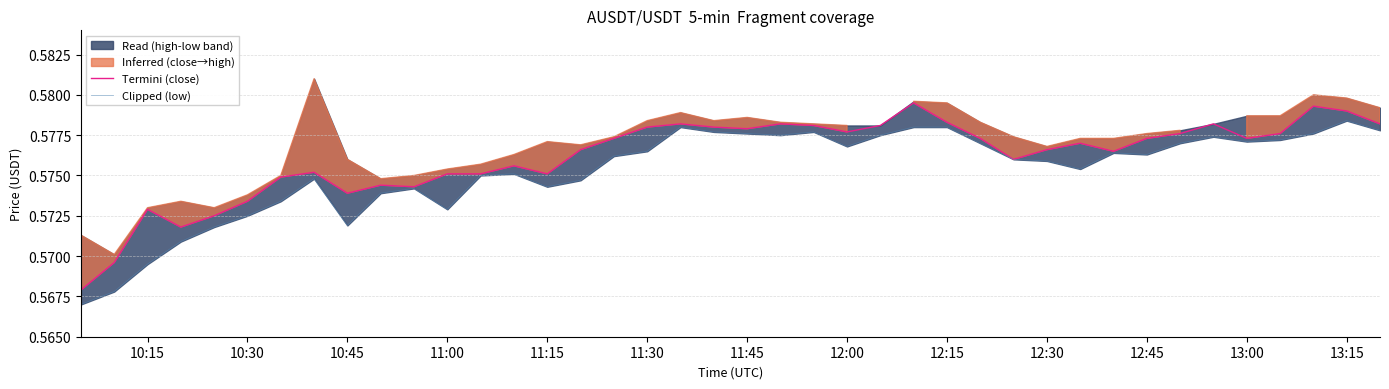

Reading left to right, extract all data points from this chart.

Termini (close): 0.6	0.6	0.6	0.6	0.6	0.6	0.6	0.6	0.6	0.6	0.6	0.6	0.6	0.6	0.6	0.6	0.6	0.6	0.6	0.6	0.6	0.6	0.6	0.6	0.6	0.6	0.6	0.6	0.6	0.6	0.6	0.6	0.6	0.6	0.6	0.6	0.6	0.6	0.6	0.6
Clipped (low): 0.6	0.6	0.6	0.6	0.6	0.6	0.6	0.6	0.6	0.6	0.6	0.6	0.6	0.6	0.6	0.6	0.6	0.6	0.6	0.6	0.6	0.6	0.6	0.6	0.6	0.6	0.6	0.6	0.6	0.6	0.6	0.6	0.6	0.6	0.6	0.6	0.6	0.6	0.6	0.6